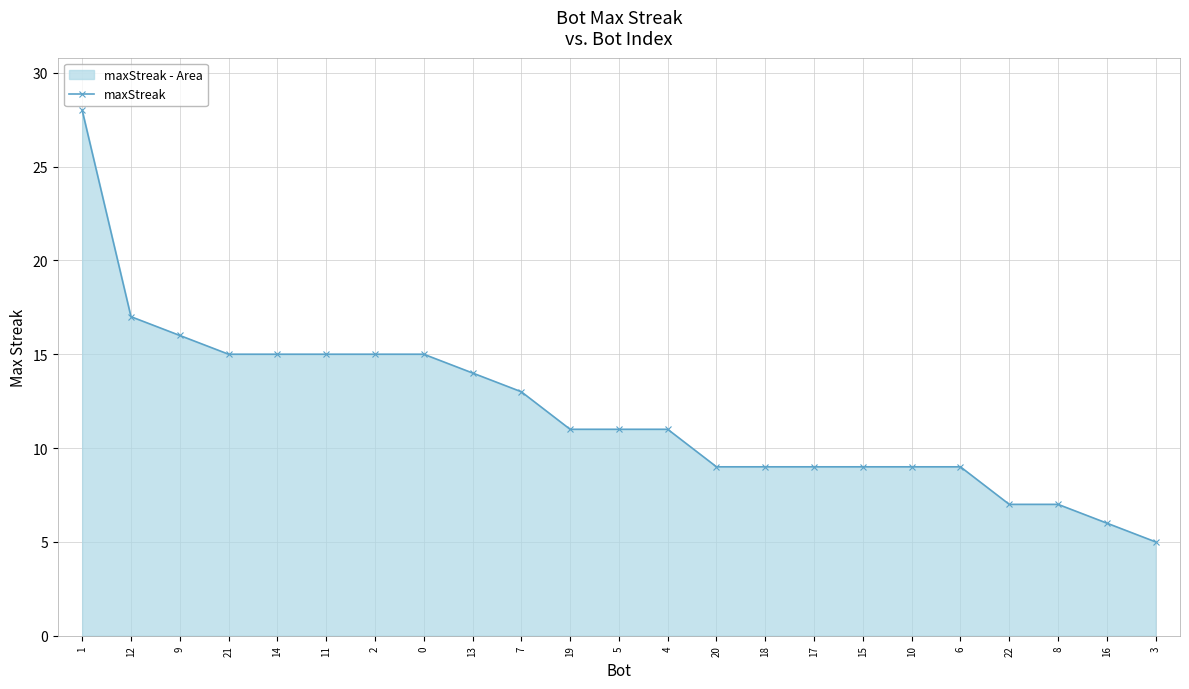

What is the maximum value shown in the chart?

28